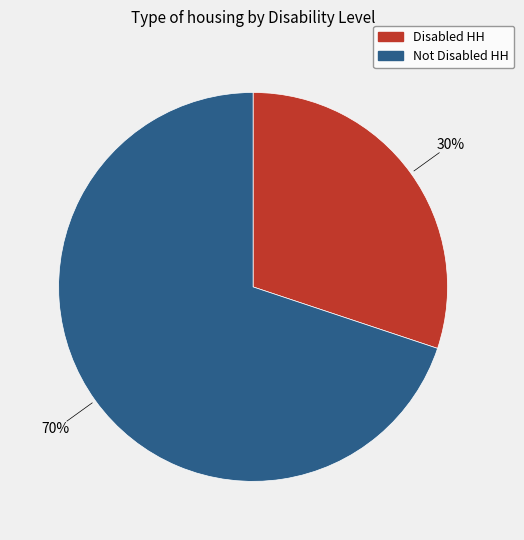

What is the ratio of the value at Disabled HH to the value at Not Disabled HH?

0.4